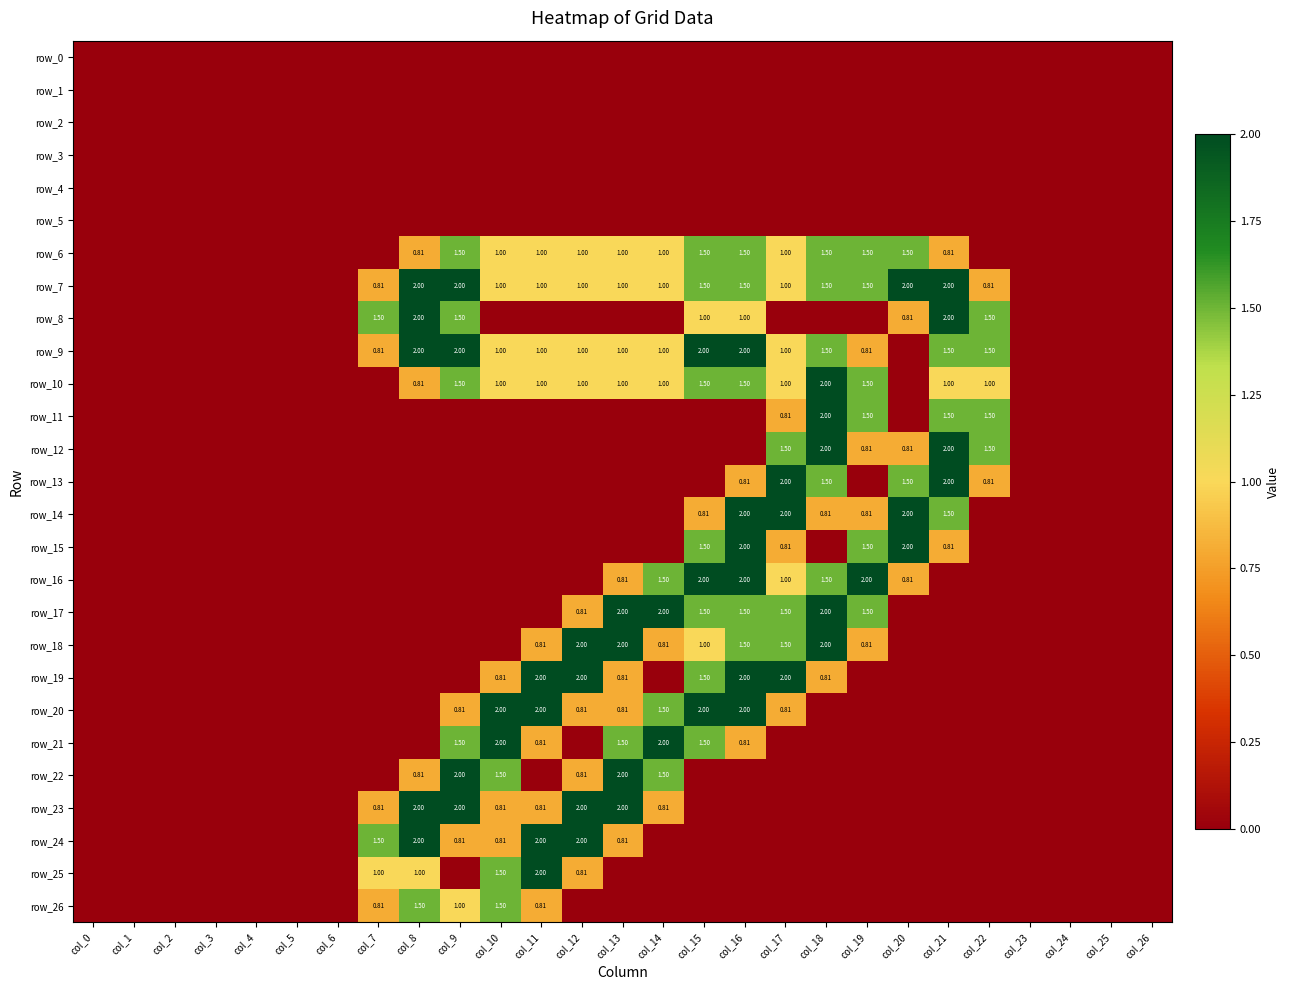

What is the highest value of the row_19 series?

2.0